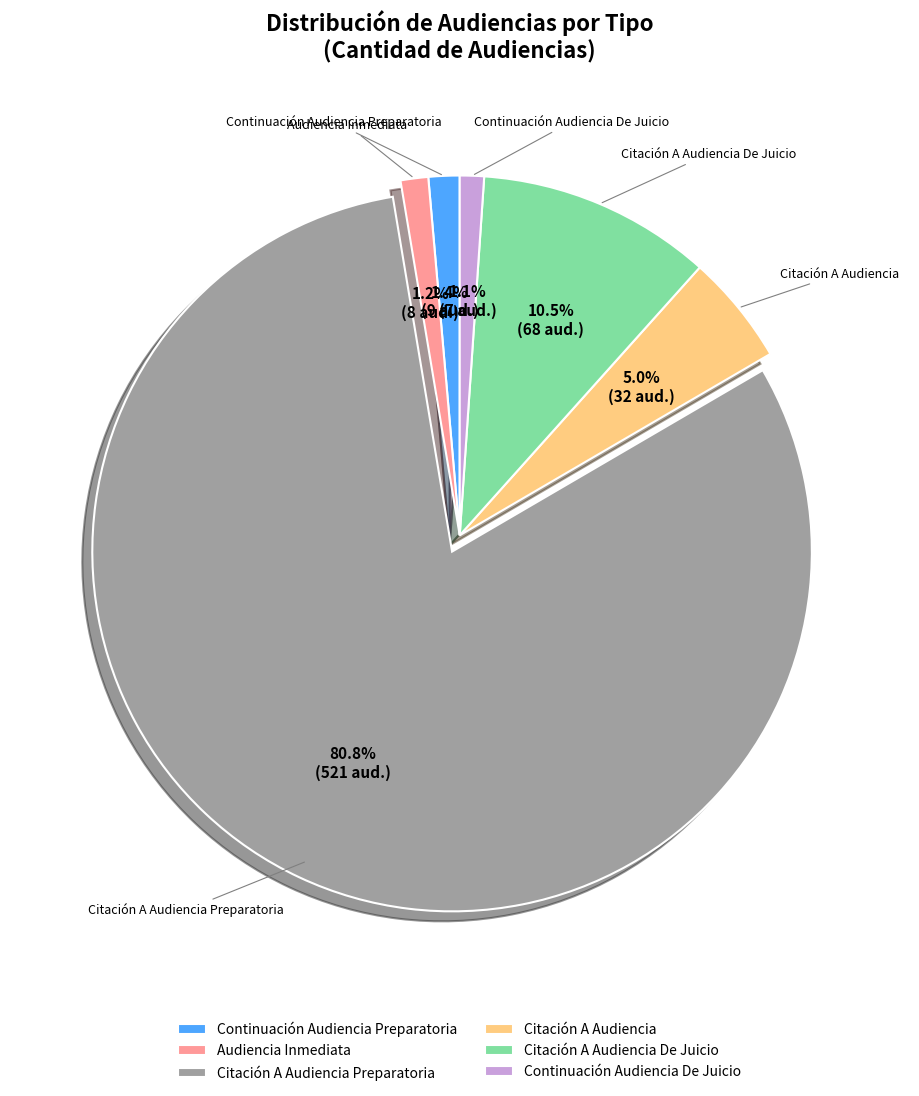

What percentage is the Audiencia Inmediata slice, to the nearest percent?

1%